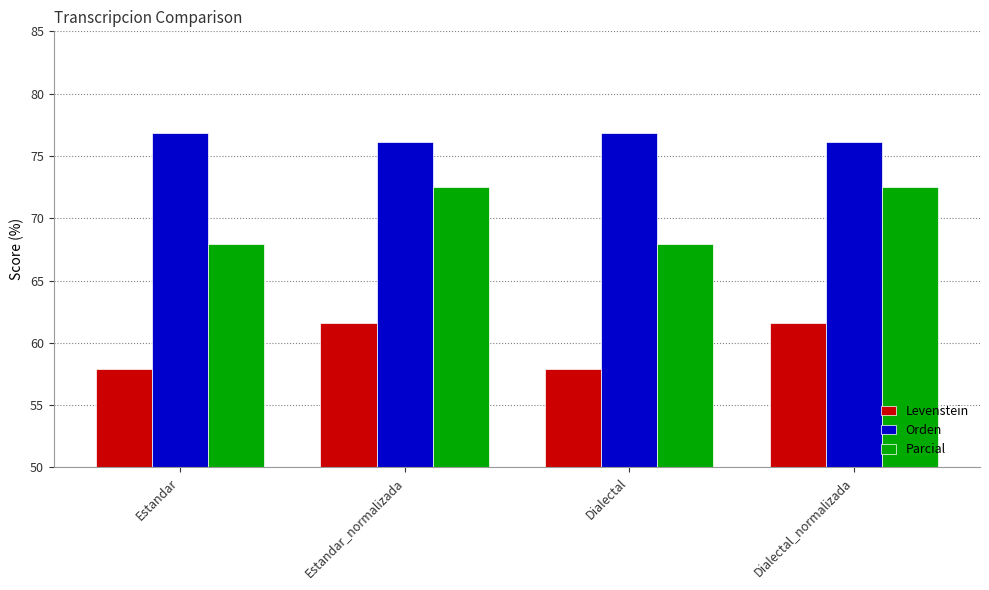

What is the difference between the Parcial values at Estandar_normalizada and Dialectal?

4.6